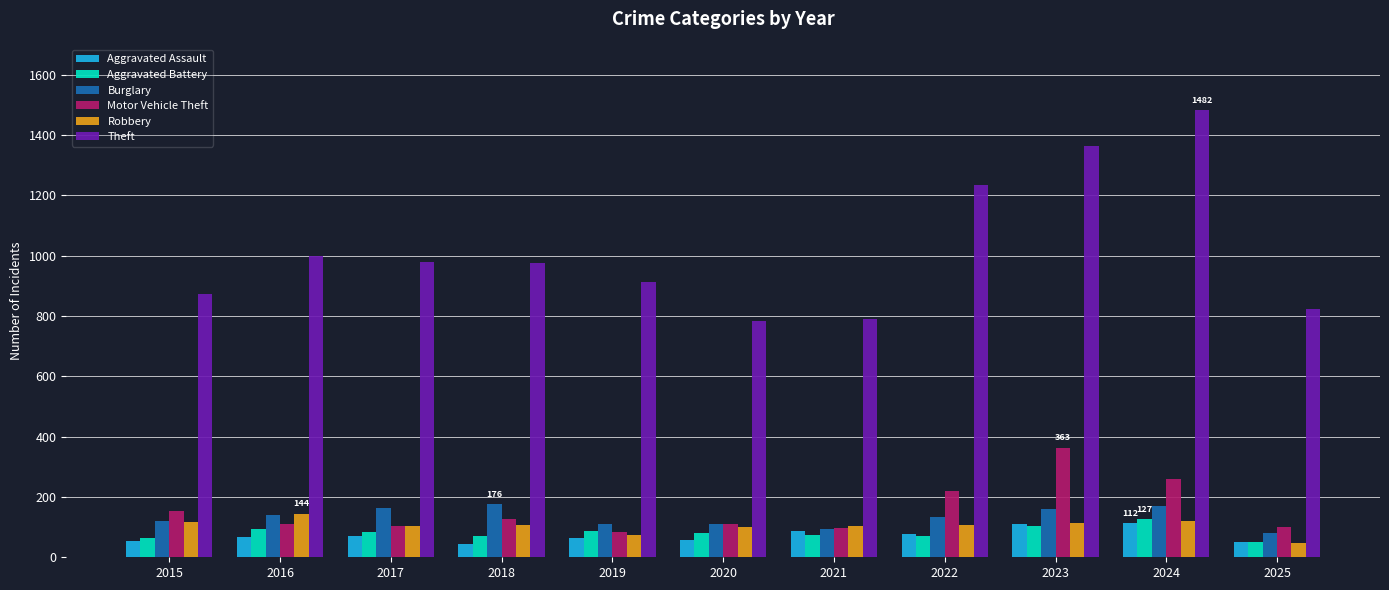

True or false: Aggravated Assault has a value of 23 at 2023.

False